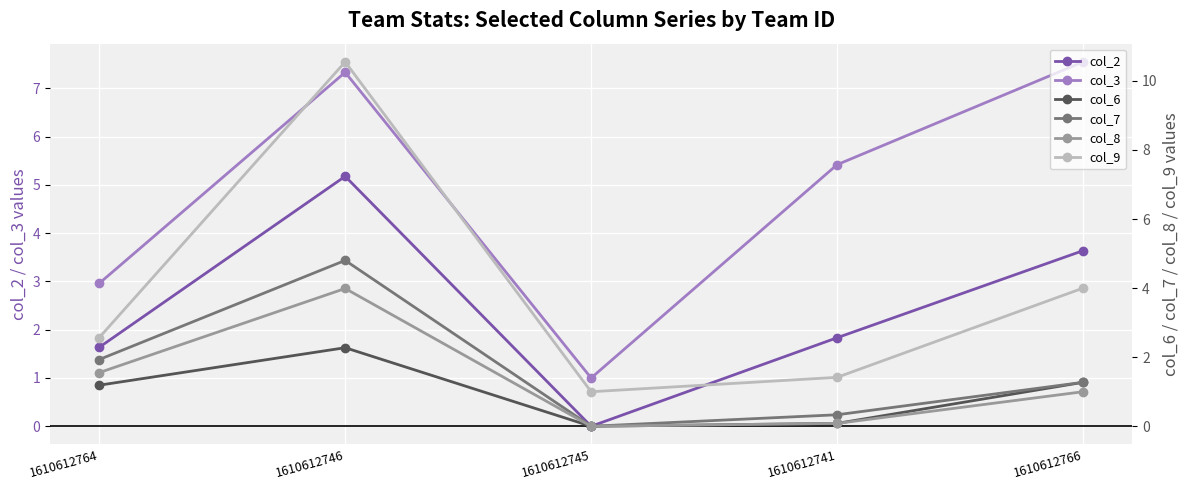

How many distinct data groups are displayed?

6